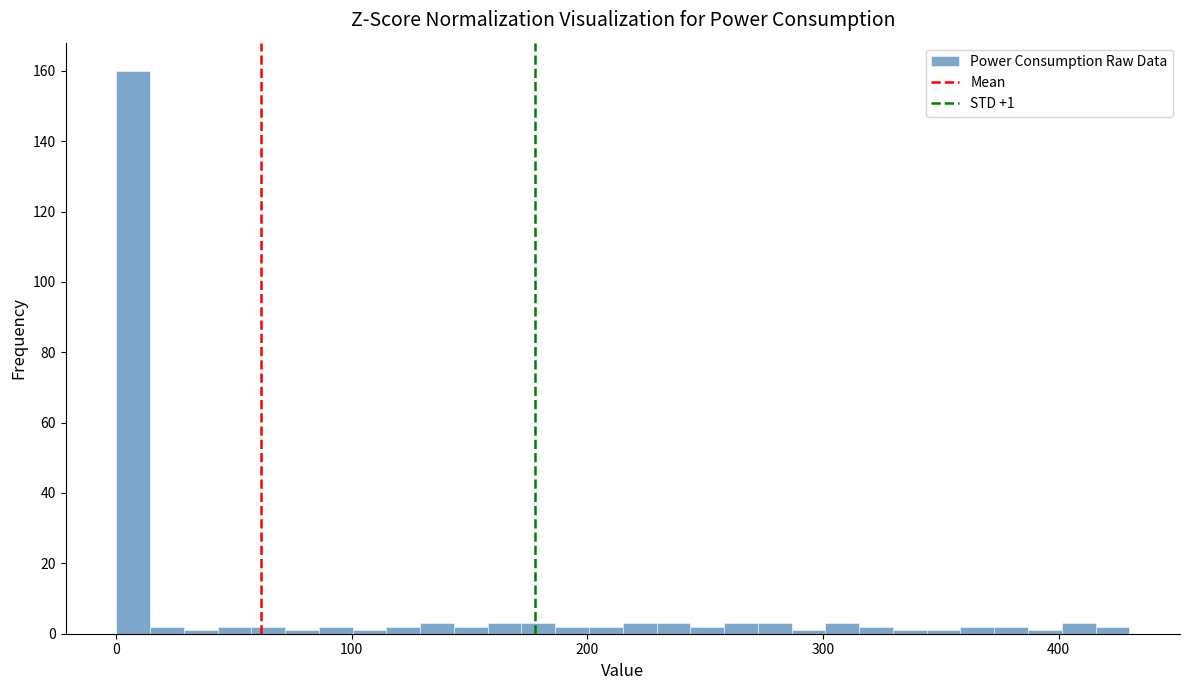

Read against the x-axis, roughly where is the centre of the tallest bar?

10